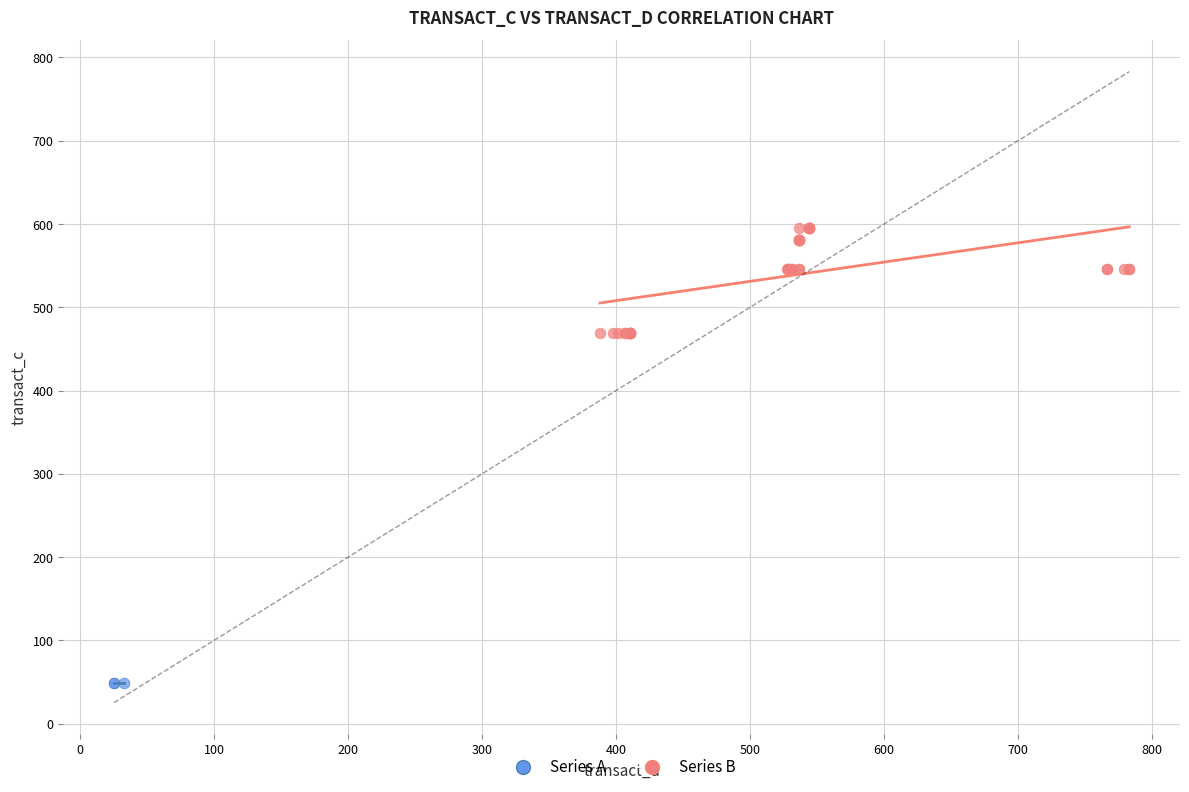

Which series reaches the minimum Y coordinate?

Series A